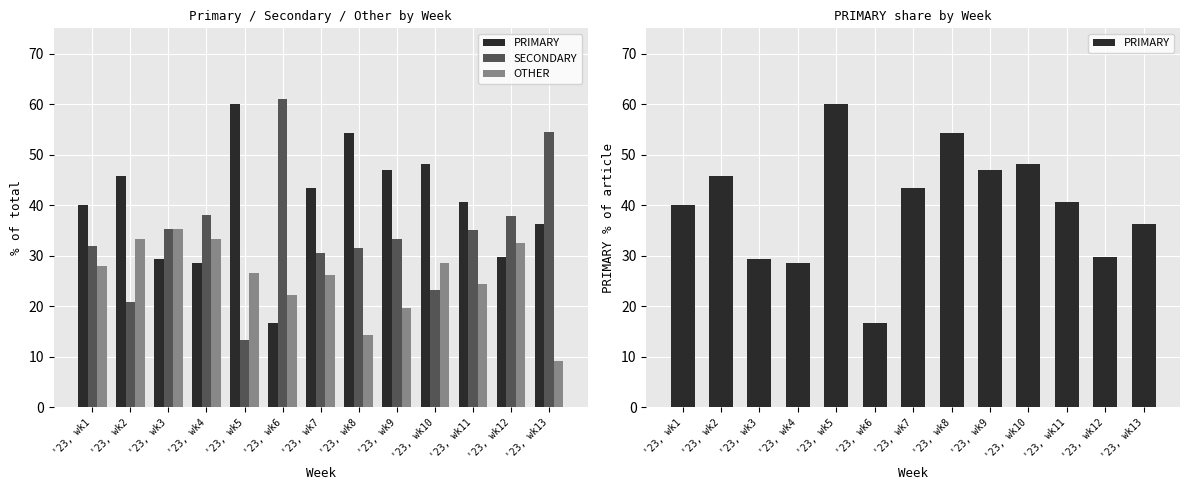

Reading right to left, transcribe all the data shown in this chart.

PRIMARY: '23, wk13=36.4	'23, wk12=29.7	'23, wk11=40.5	'23, wk10=48.2	'23, wk9=47.1	'23, wk8=54.3	'23, wk7=43.5	'23, wk6=16.7	'23, wk5=60.0	'23, wk4=28.6	'23, wk3=29.4	'23, wk2=45.8	'23, wk1=40.0
SECONDARY: '23, wk13=54.5	'23, wk12=37.8	'23, wk11=35.1	'23, wk10=23.2	'23, wk9=33.3	'23, wk8=31.4	'23, wk7=30.4	'23, wk6=61.1	'23, wk5=13.3	'23, wk4=38.1	'23, wk3=35.3	'23, wk2=20.8	'23, wk1=32.0
OTHER: '23, wk13=9.1	'23, wk12=32.4	'23, wk11=24.3	'23, wk10=28.6	'23, wk9=19.6	'23, wk8=14.3	'23, wk7=26.1	'23, wk6=22.2	'23, wk5=26.7	'23, wk4=33.3	'23, wk3=35.3	'23, wk2=33.3	'23, wk1=28.0